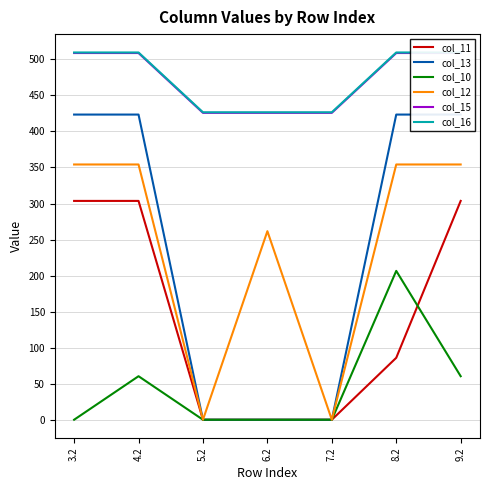

How many values in the col_10 series exceed 0?

3